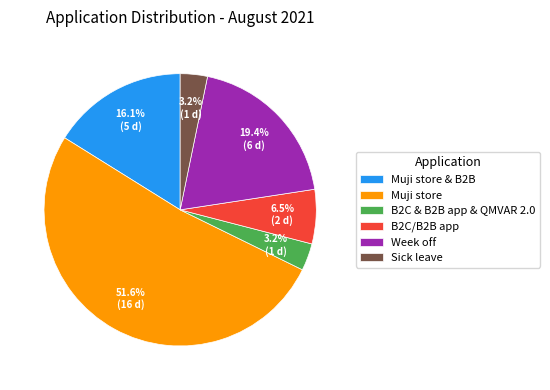

What is the majority slice?

Muji store